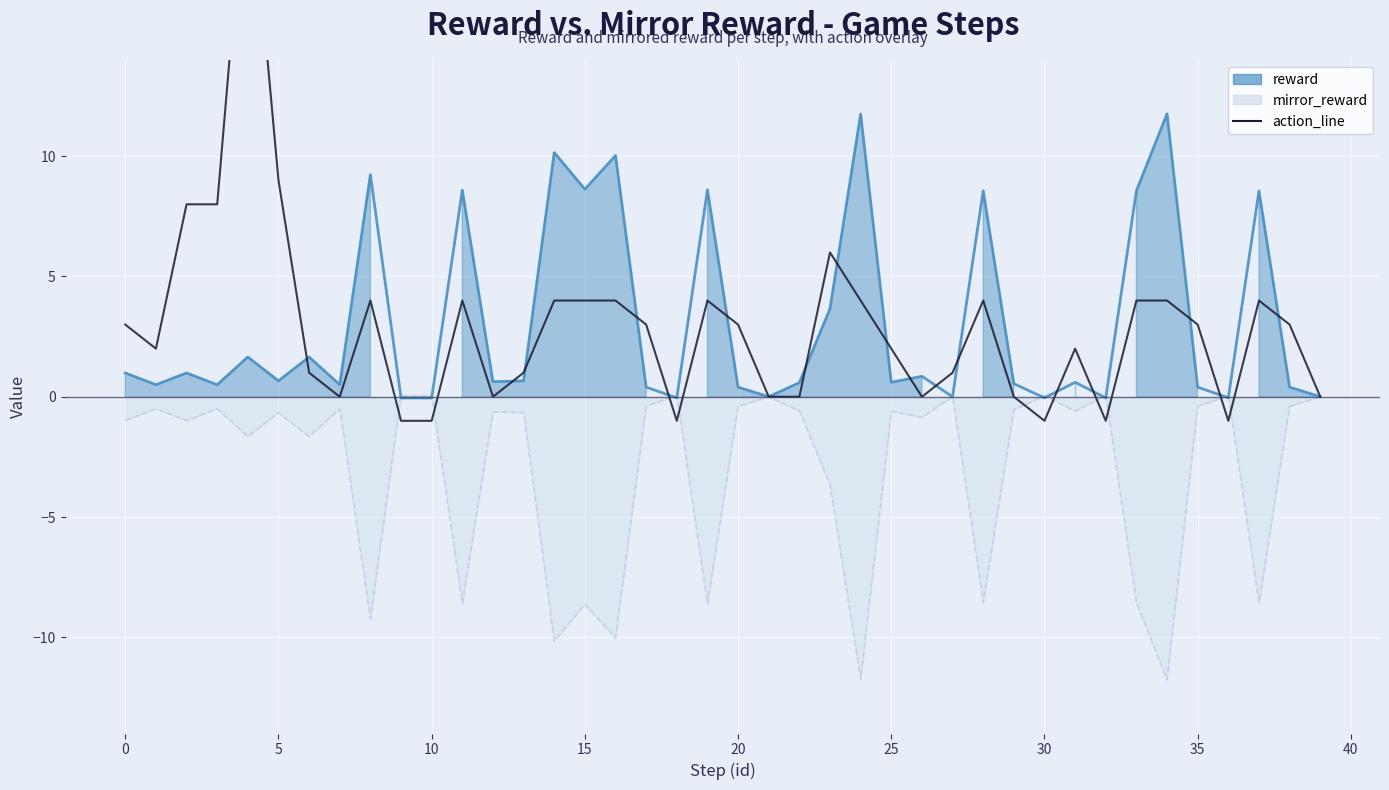

Between 18 and 45, which is larger?

18